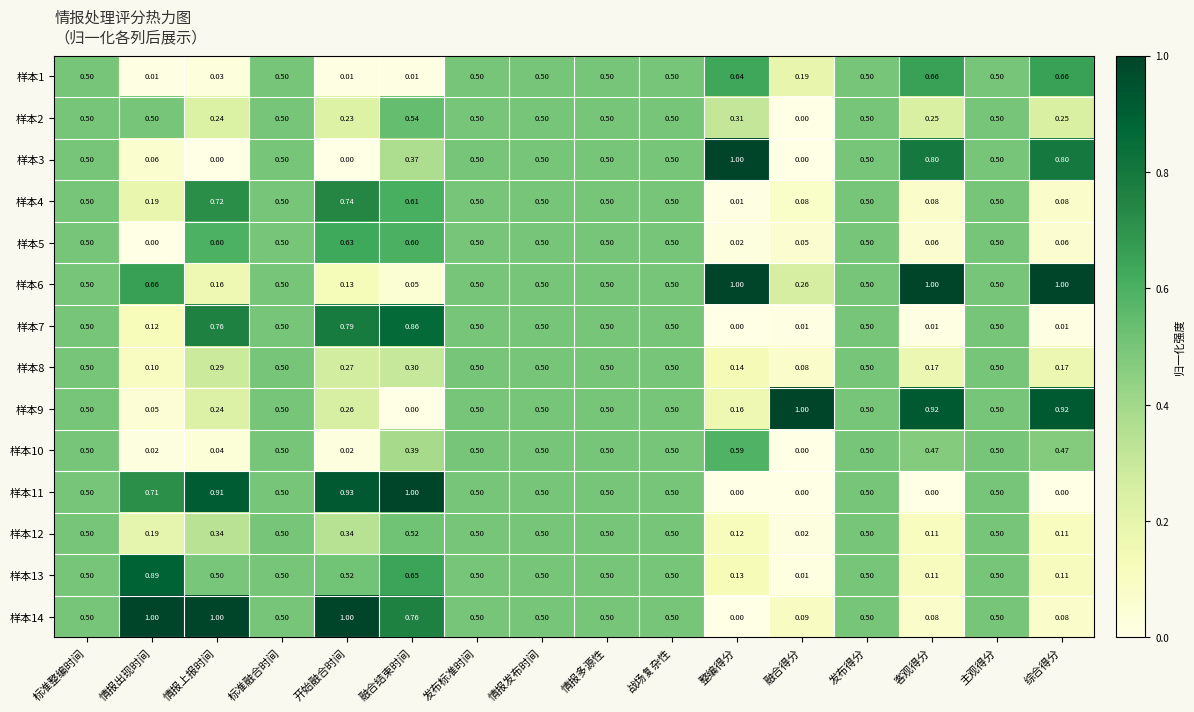

How many distinct data groups are displayed?

14